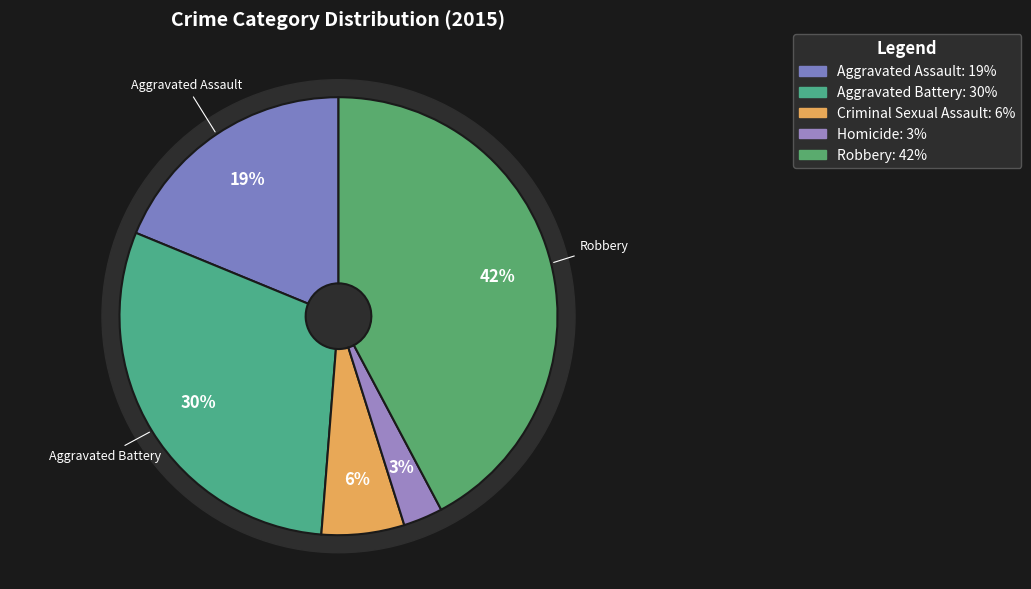

To the nearest percent, what percentage of the pie is Aggravated Assault?

19%